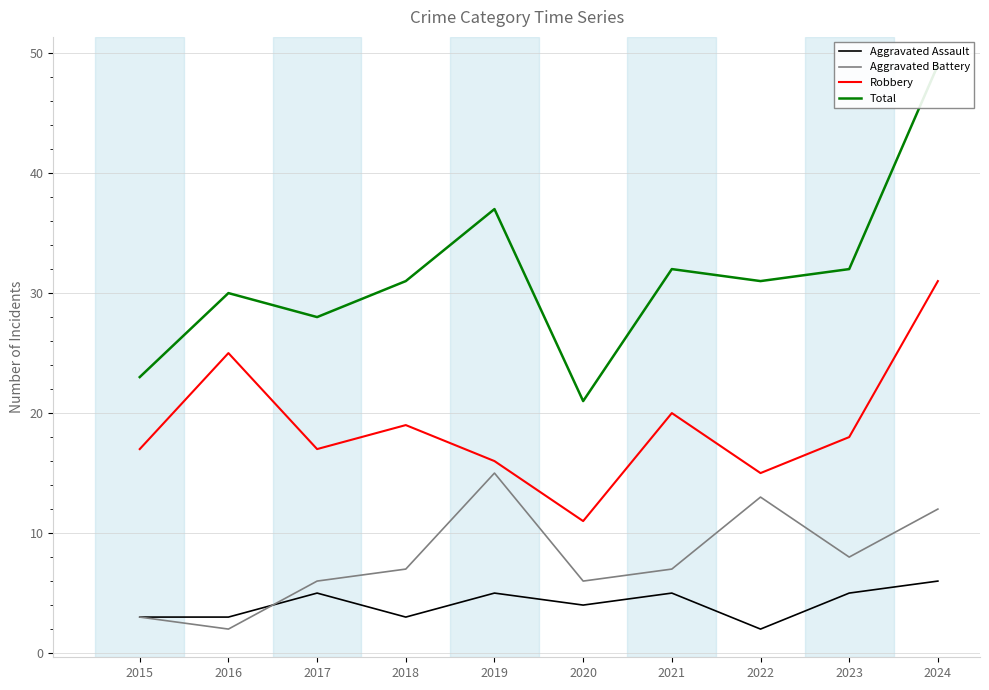

At which label does Aggravated Battery first exceed 7?

2019